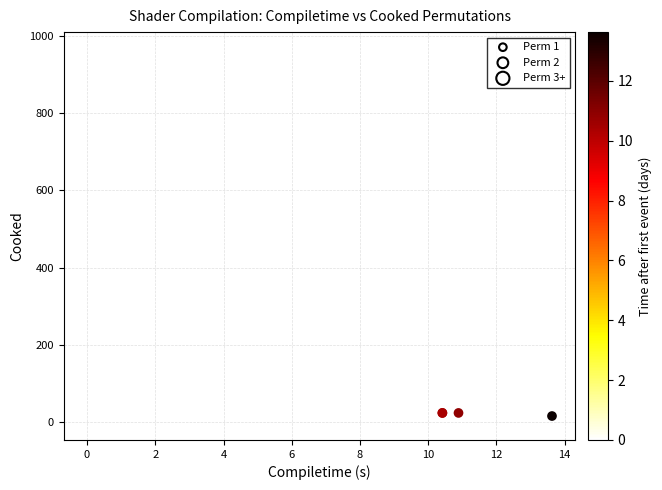

What Y value in the scatter plot is closest to 482?

675